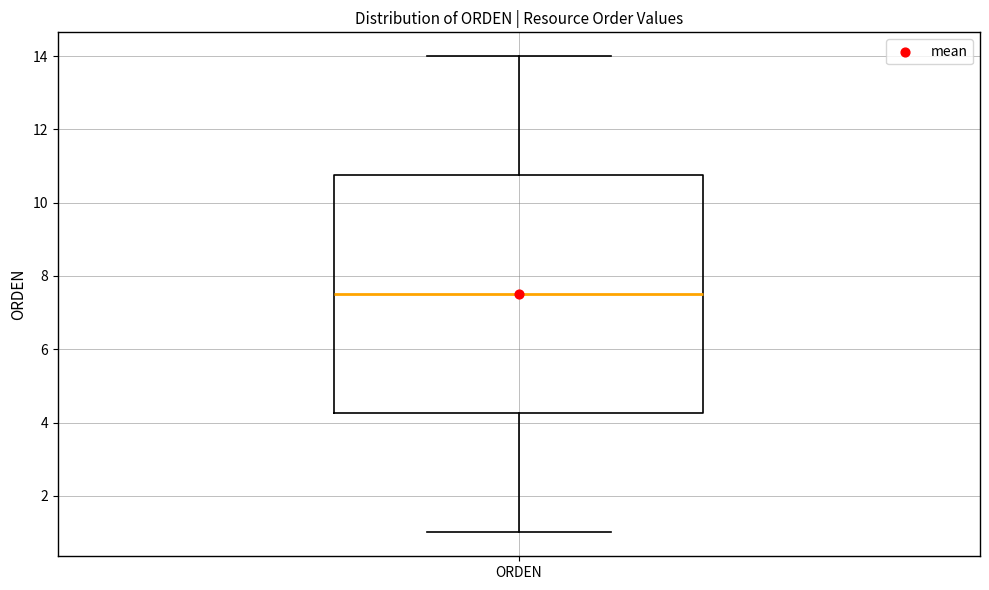

Read this box plot against the y-axis: the position of the median line, the range covered by the box, and the ends of both whiskers. The values are not printed on the chart, so give them approximately, as read against the axis.

median 7.6, box 4.2 to 10.8, whiskers 1.0 to 14.0